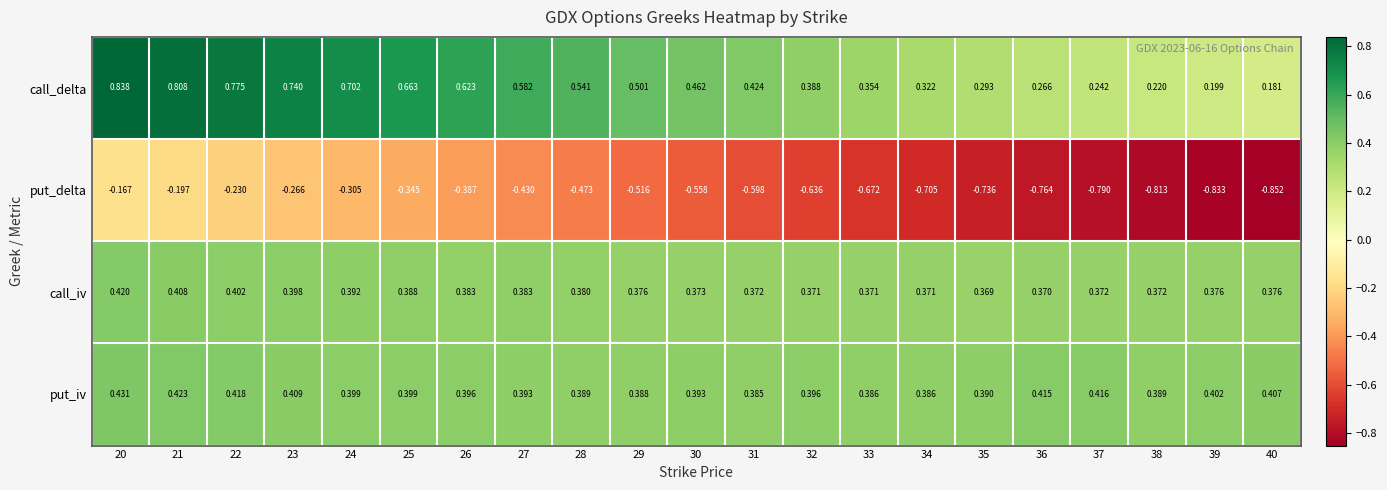

Which series has the largest total across all categories?

call_delta